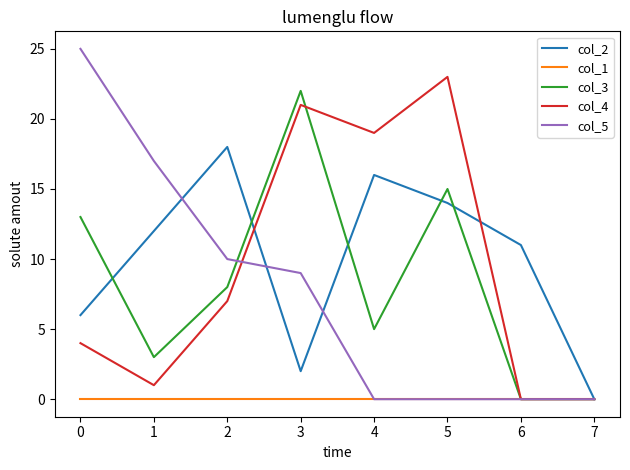

Between 1 and 7, which series saw the biggest shift?

col_5